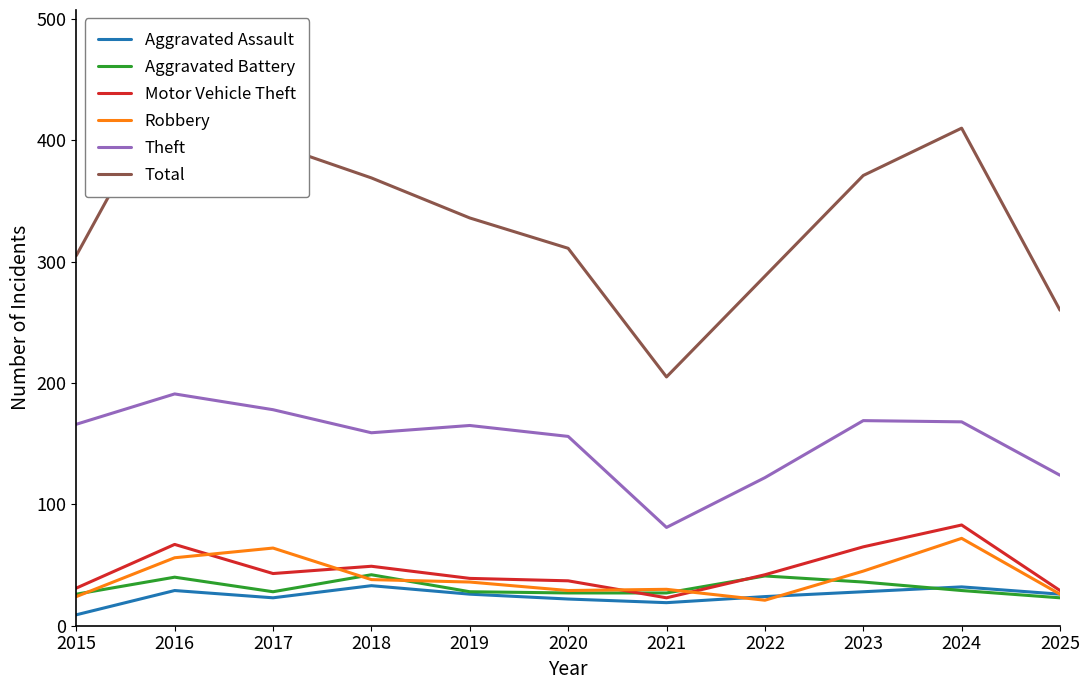

Which label corresponds to the smallest value in the chart?

2015